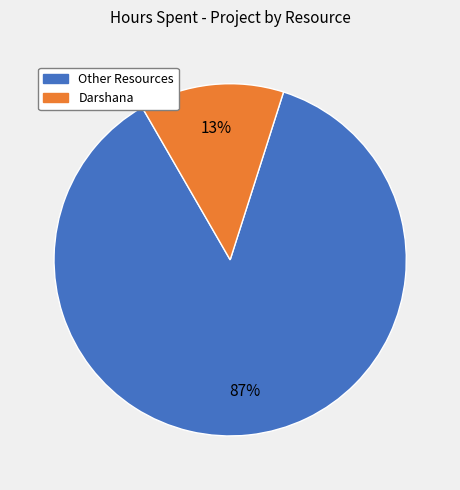

Is there any slice that represents more than half of the pie?

Yes